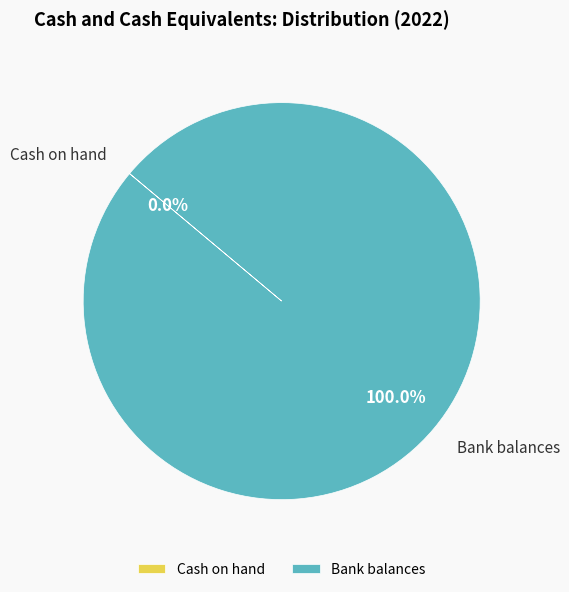

What is the largest slice in the pie chart?

Bank balances